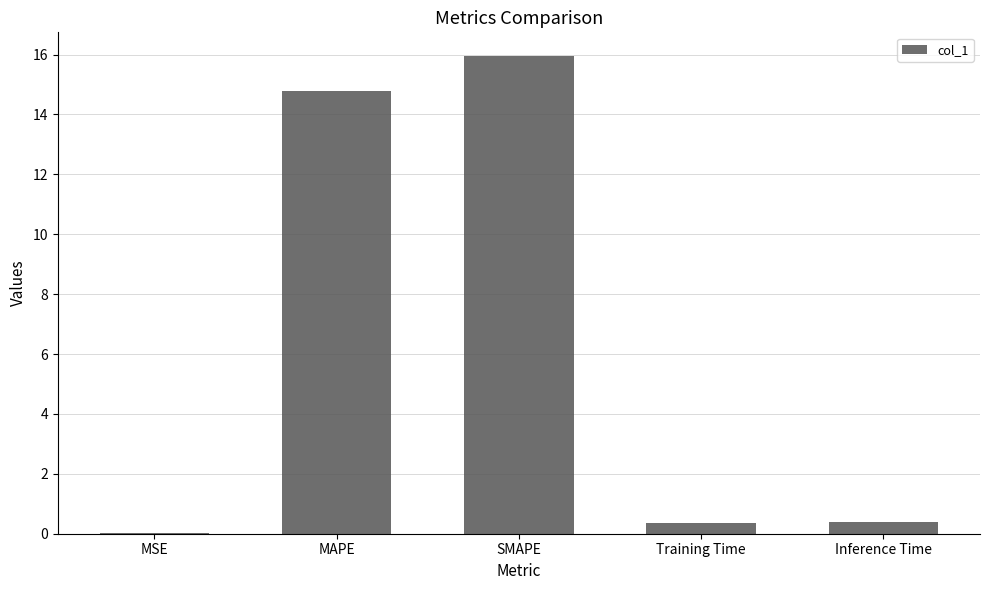

What is the maximum value shown in the chart?

15.9